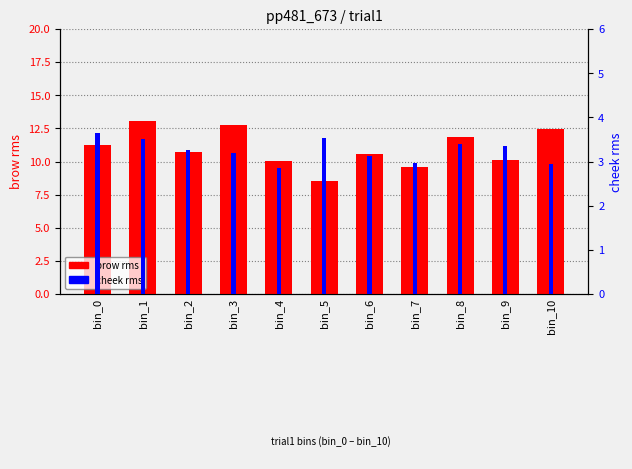

What is the sum of the cheek values at bin_6 and bin_3?

6.3